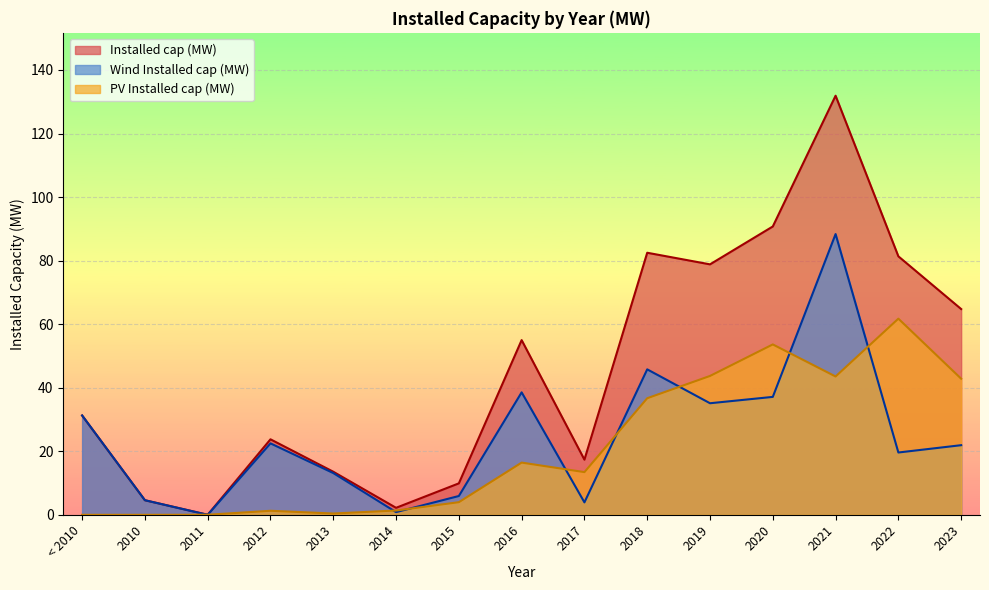

Which category has the lowest value across all series?

2011